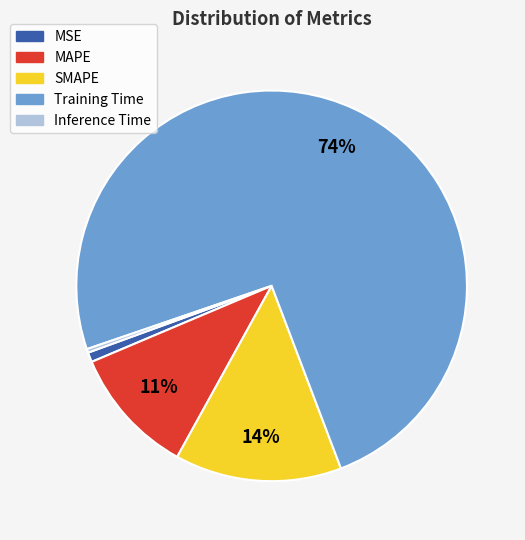

To the nearest percent, what portion does MSE represent?

1%